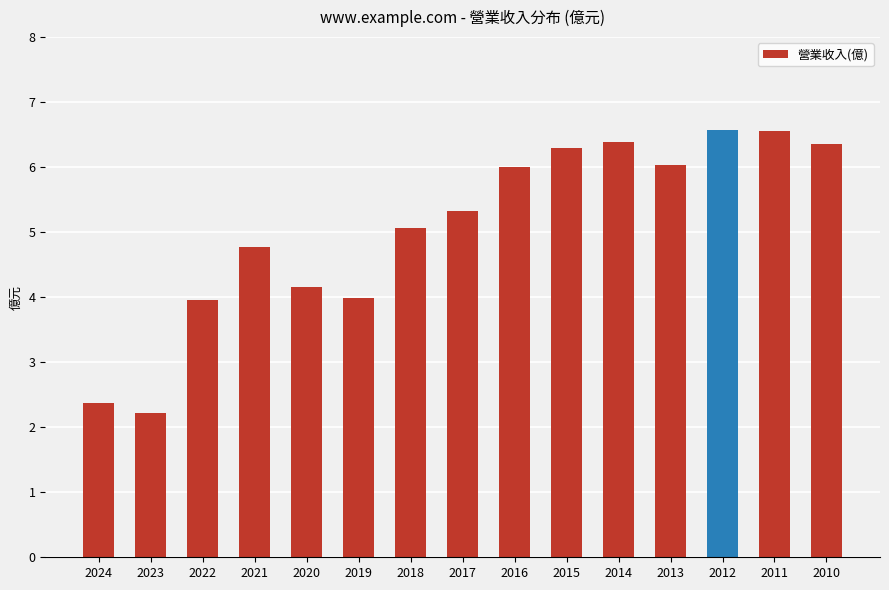

How many data points are less than 5?

6